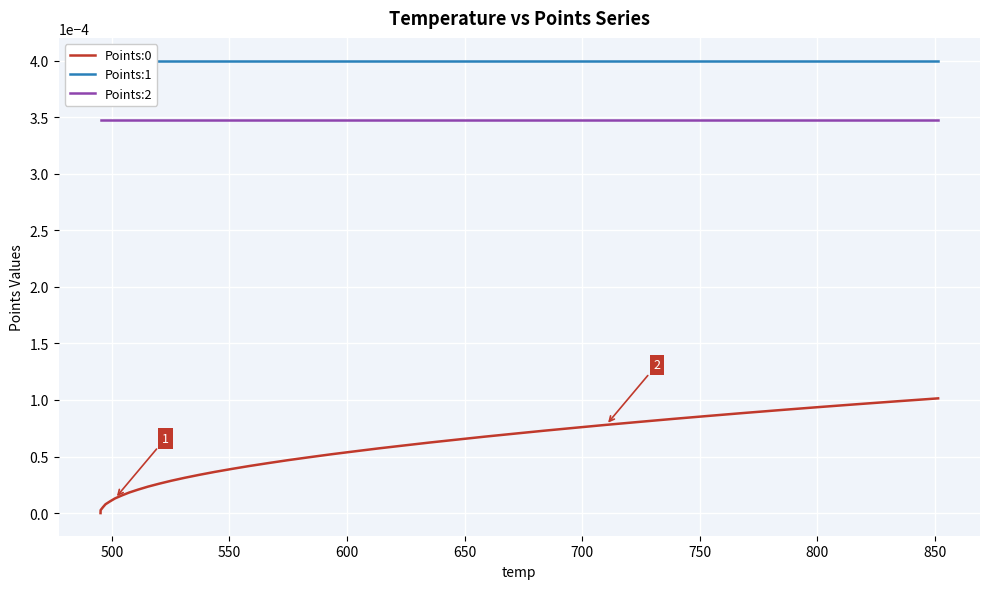

Which series has the largest range (max minus min)?

Points:0